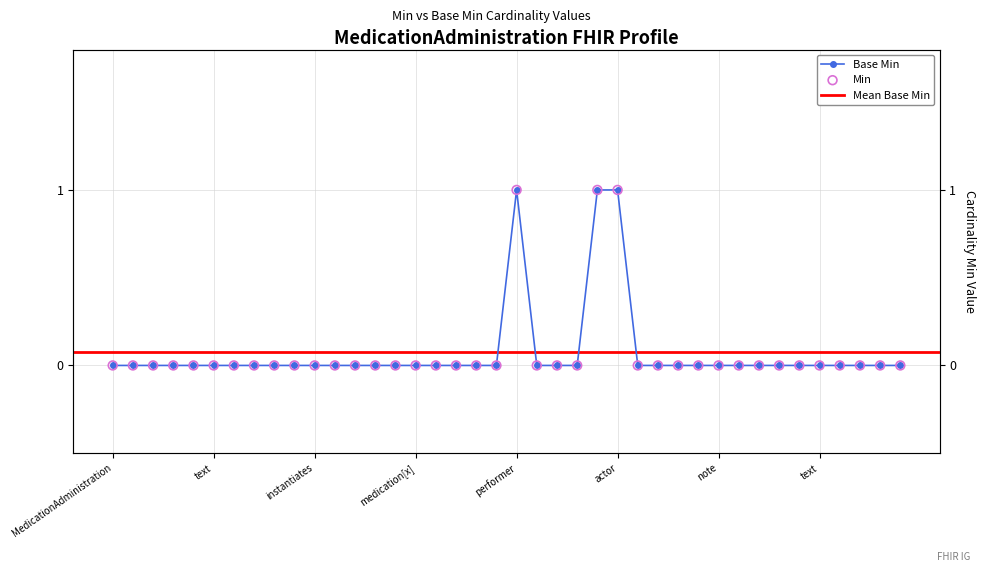

Which series reaches the maximum Y coordinate?

Base Min